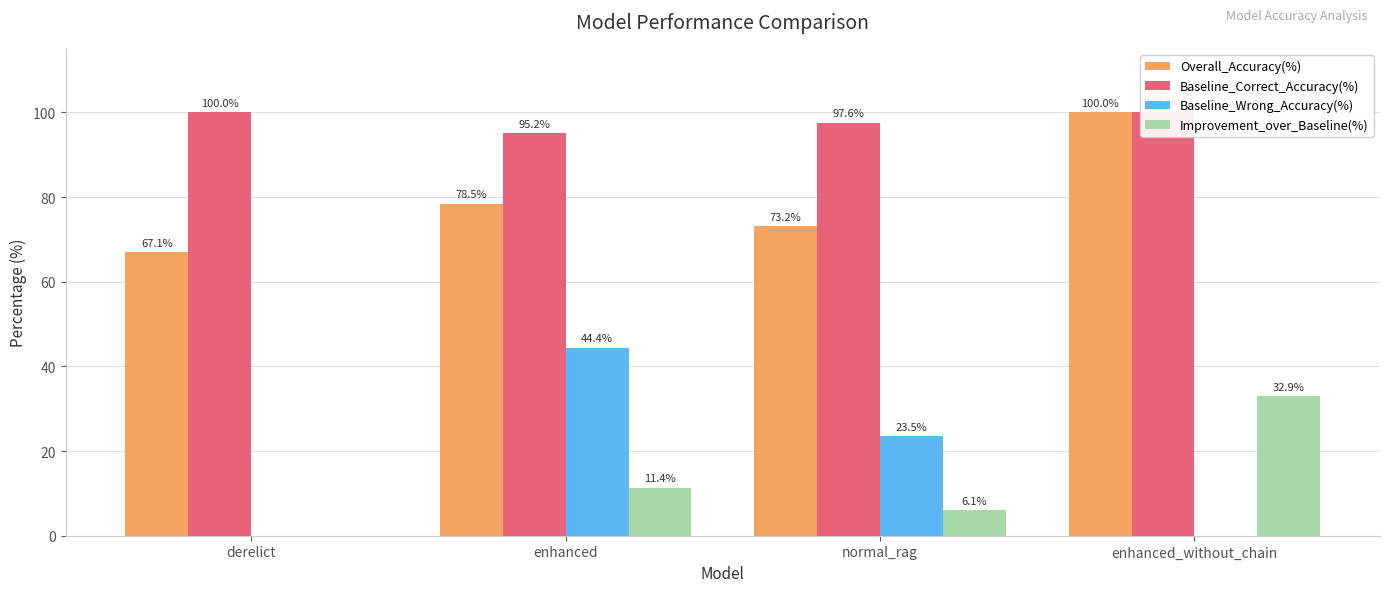

Count the Baseline_Correct_Accuracy(%) values in the range 97 to 100.

3